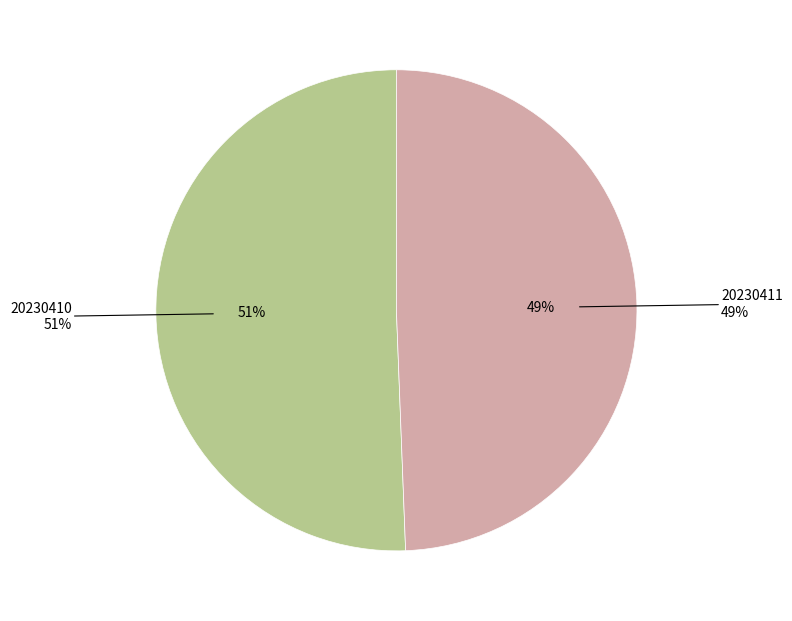

Is there any slice that represents more than half of the pie?

Yes